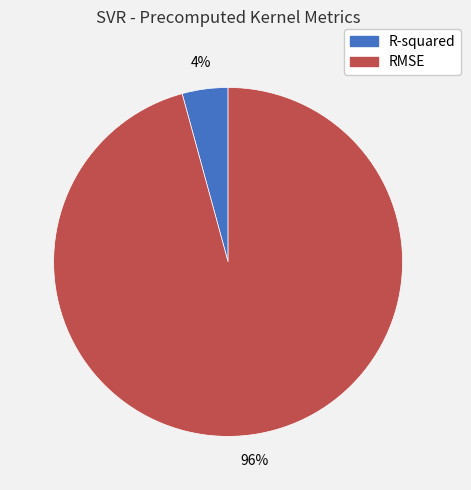

True or false: RMSE accounts for 96% of the total.

True